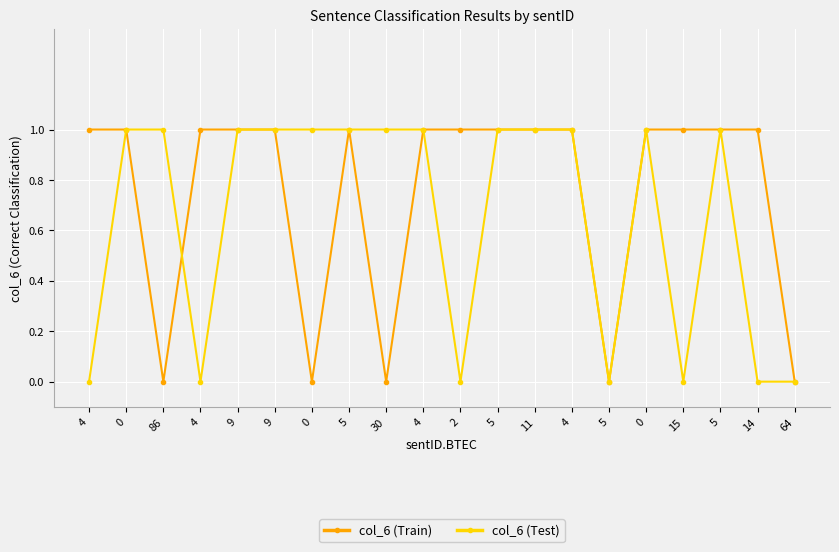

Reading left to right, list all the values displayed in this chart.

col_6 (Train): 1	1	0	1	1	1	0	1	0	1	1	1	1	1	0	1	1	1	1	0
col_6 (Test): 0	1	1	0	1	1	1	1	1	1	0	1	1	1	0	1	0	1	0	0